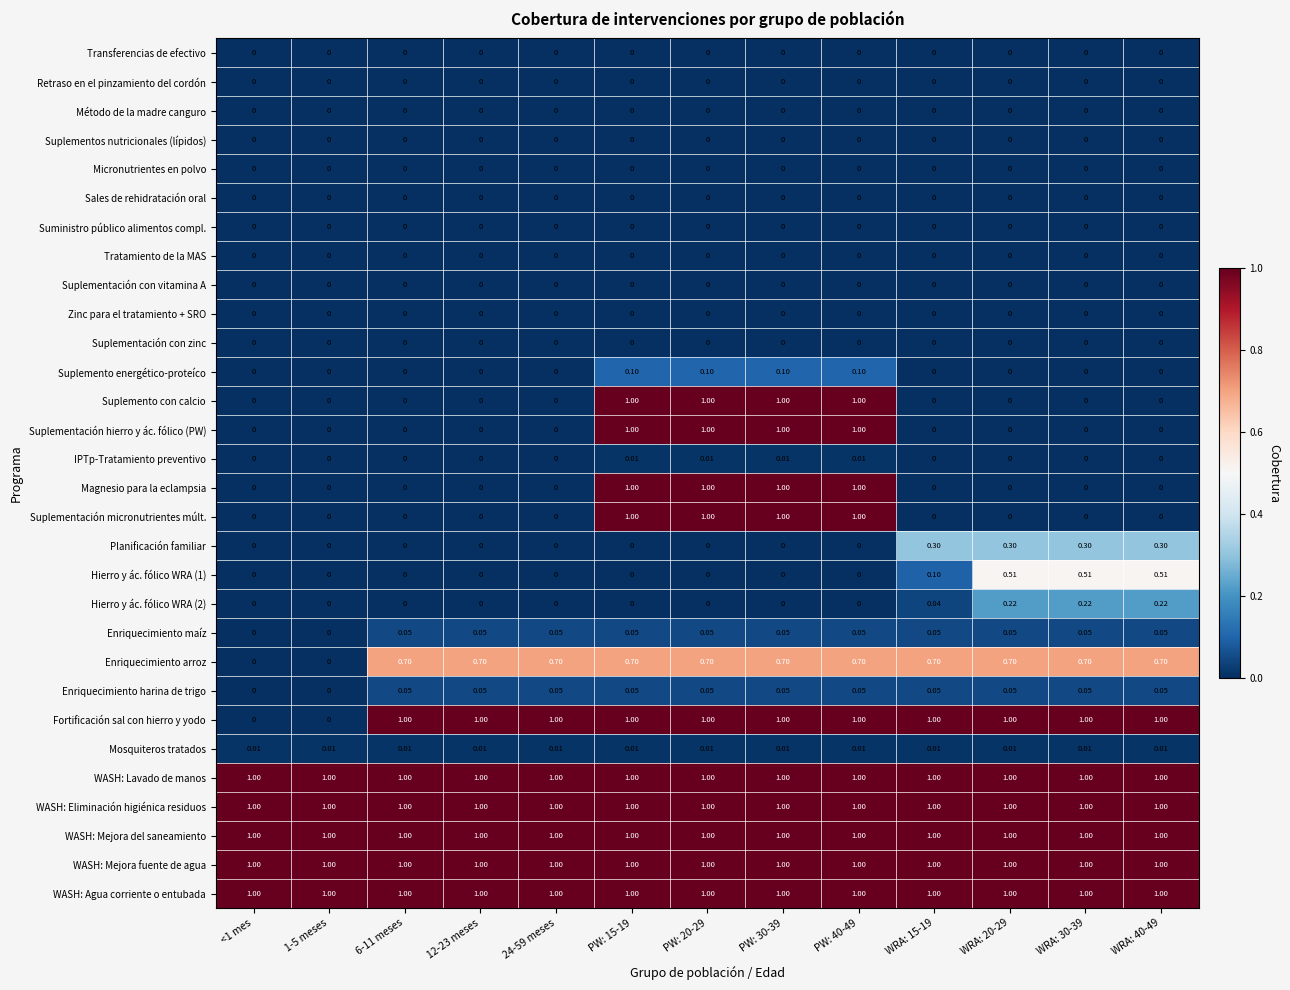

Rank the series by their maximum value, from lowest to highest.

Transferencias de efectivo, Retraso en el pinzamiento del cordón, Método de la madre canguro, Suplementos nutricionales (lípidos), Micronutrientes en polvo, Sales de rehidratación oral, Suministro público alimentos compl., Tratamiento de la MAS, Suplementación con vitamina A, Zinc para el tratamiento + SRO, Suplementación con zinc, IPTp-Tratamiento preventivo, Mosquiteros tratados, Enriquecimiento maíz, Enriquecimiento harina de trigo, Suplemento energético-proteíco, Hierro y ác. fólico WRA (2), Planificación familiar, Hierro y ác. fólico WRA (1), Enriquecimiento arroz, Suplemento con calcio, Suplementación hierro y ác. fólico (PW), Magnesio para la eclampsia, Suplementación micronutrientes múlt., Fortificación sal con hierro y yodo, WASH: Lavado de manos, WASH: Eliminación higiénica residuos, WASH: Mejora del saneamiento, WASH: Mejora fuente de agua, WASH: Agua corriente o entubada